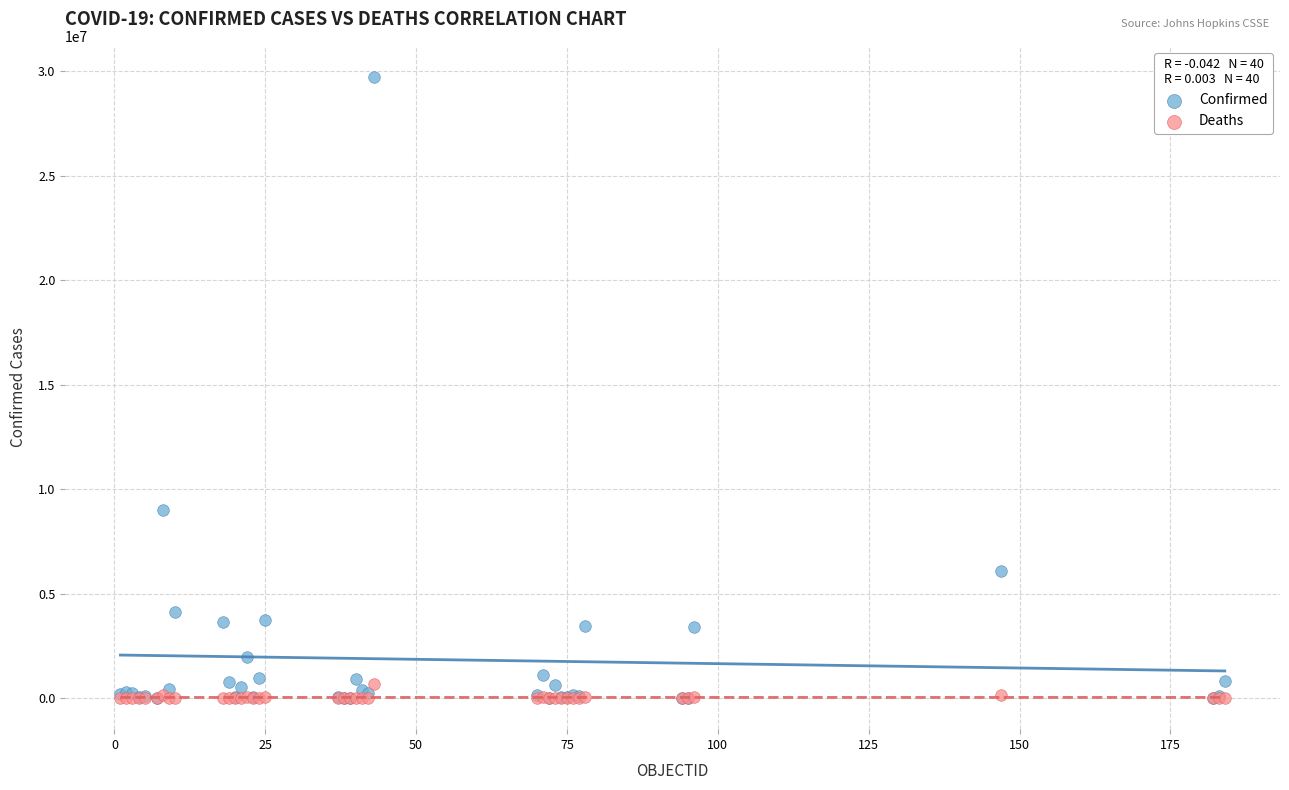

In the Confirmed series, what Y value is closest to 14872825?

9019660